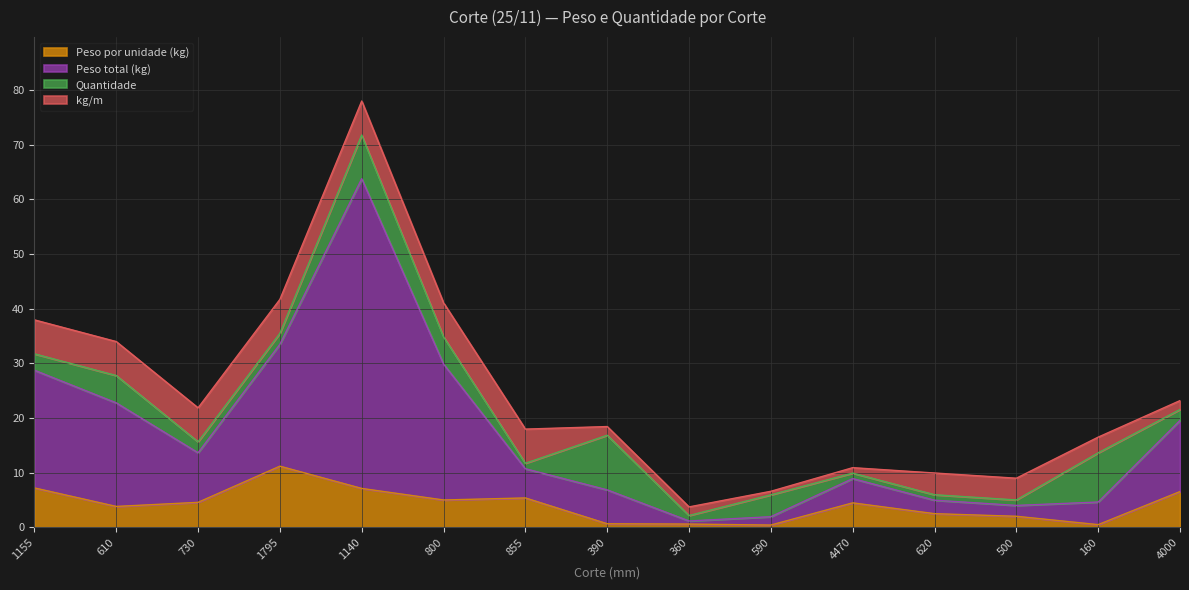

What is the average value of the Peso por unidade (kg) series?

4.1